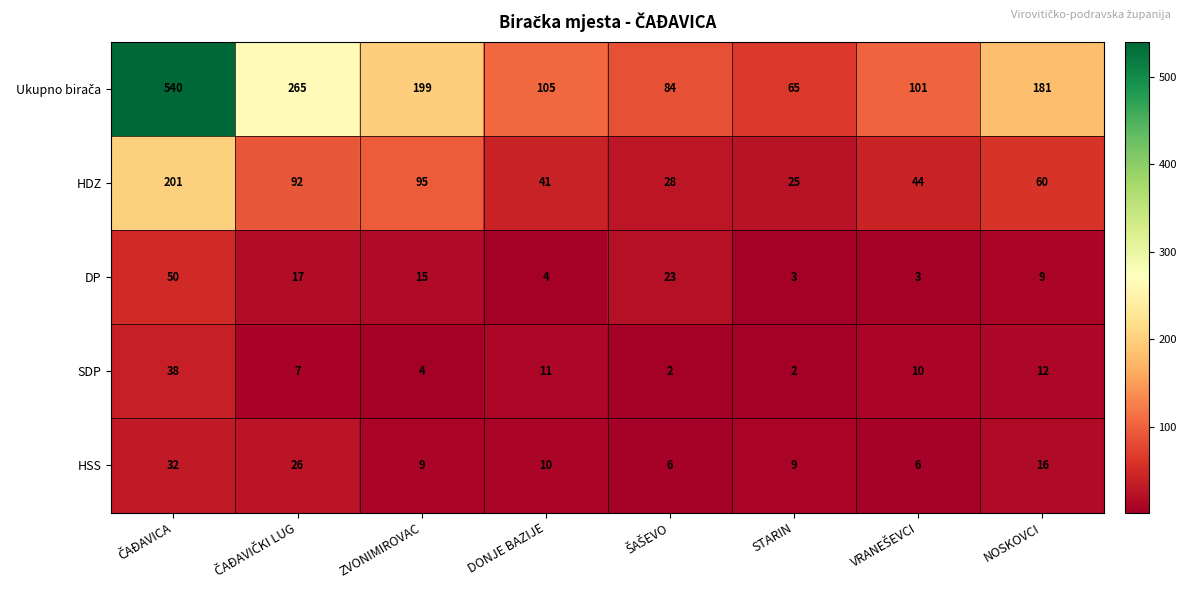

What is the greatest value displayed?

540